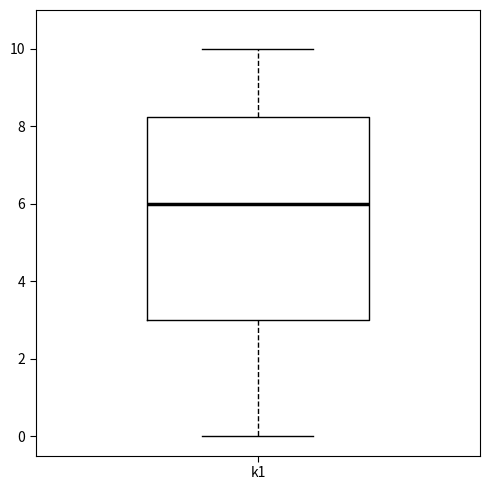

Transcribe this box plot: give where the median line is, the range the box spans, and where the two whiskers end, as read against the y-axis. The values are not printed on the chart, so give them approximately, as read against the axis.

median 6.0, box 3.0 to 8.2, whiskers 0.0 to 10.0